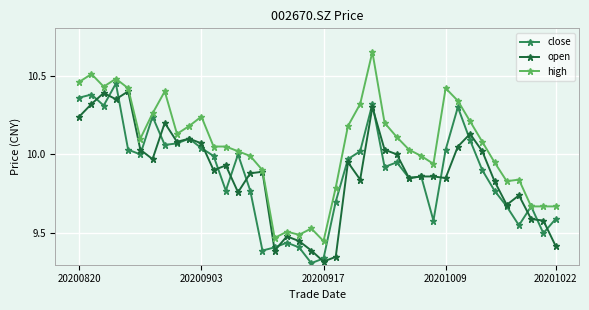

Which series has the largest range (max minus min)?

high